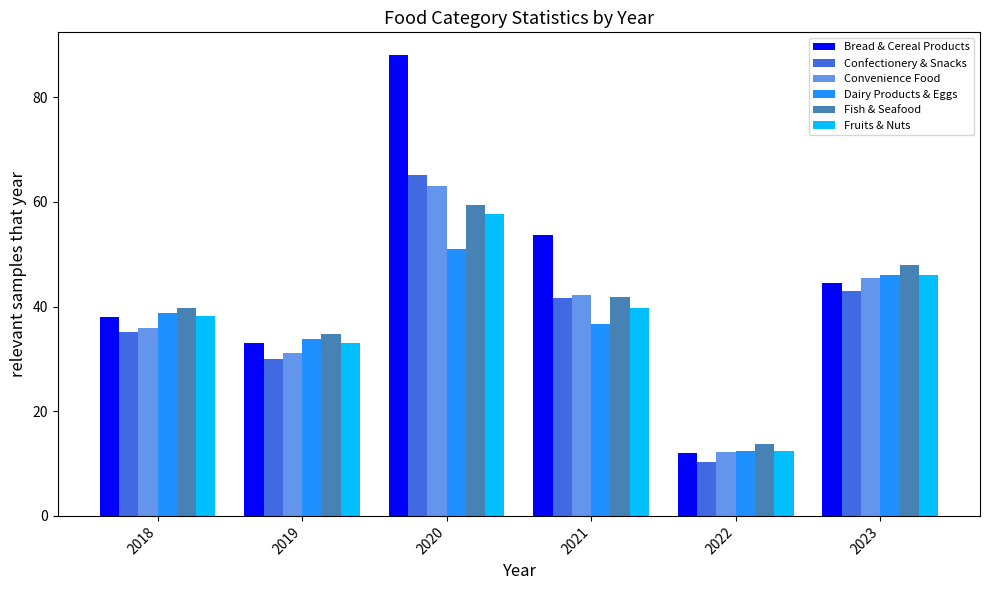

At which category is the sum across all series the highest?

2020